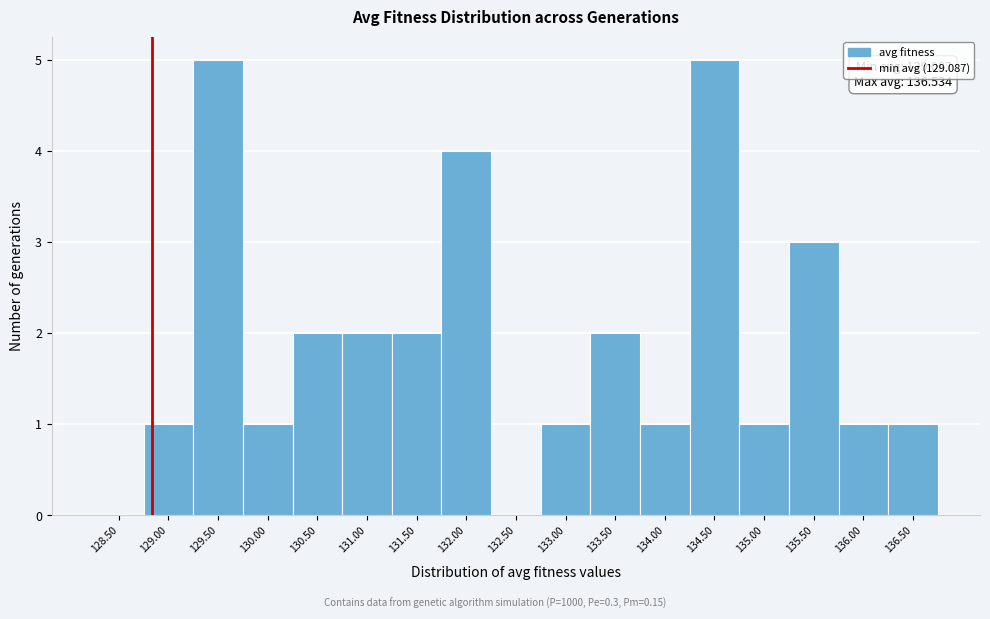

Reading left to right, what are all the values shown in this chart?

128.50=0	129.00=1	129.50=5	130.00=1	130.50=2	131.00=2	131.50=2	132.00=4	132.50=0	133.00=1	133.50=2	134.00=1	134.50=5	135.00=1	135.50=3	136.00=1	136.50=1